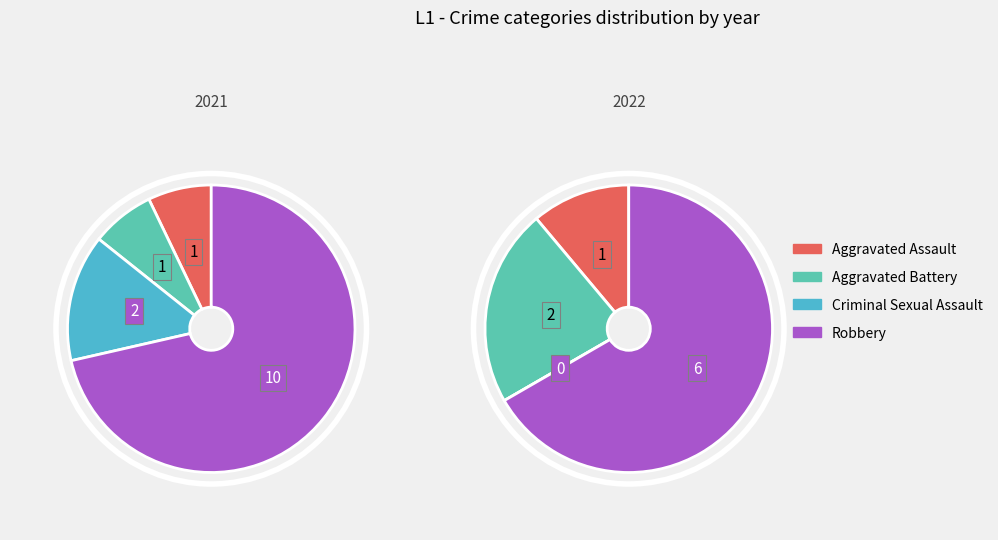

To the nearest percent, what is the combined percentage of Aggravated Battery and Robbery?

89%